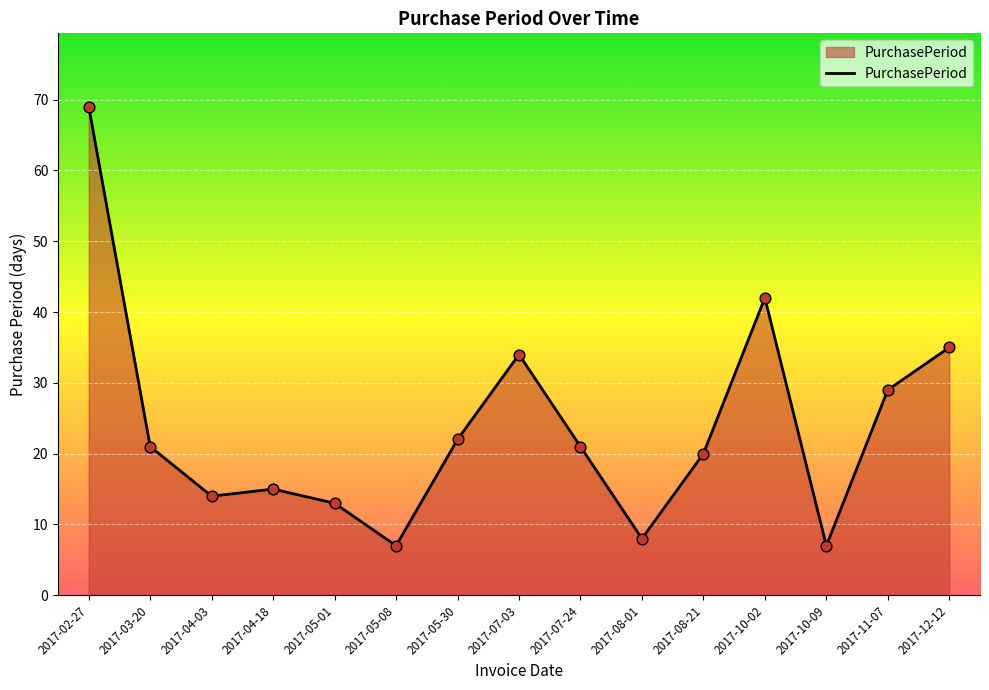

Between 2017-07-03 and 2017-07-24, which is larger?

2017-07-03